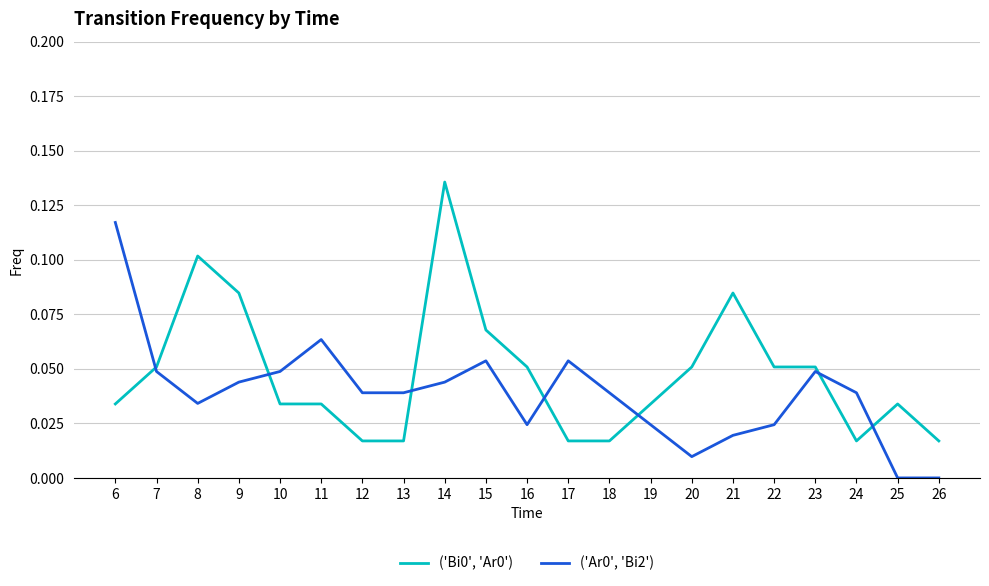

The ('Ar0', 'Bi2') series shows 0.1 at 6. True or false?

True